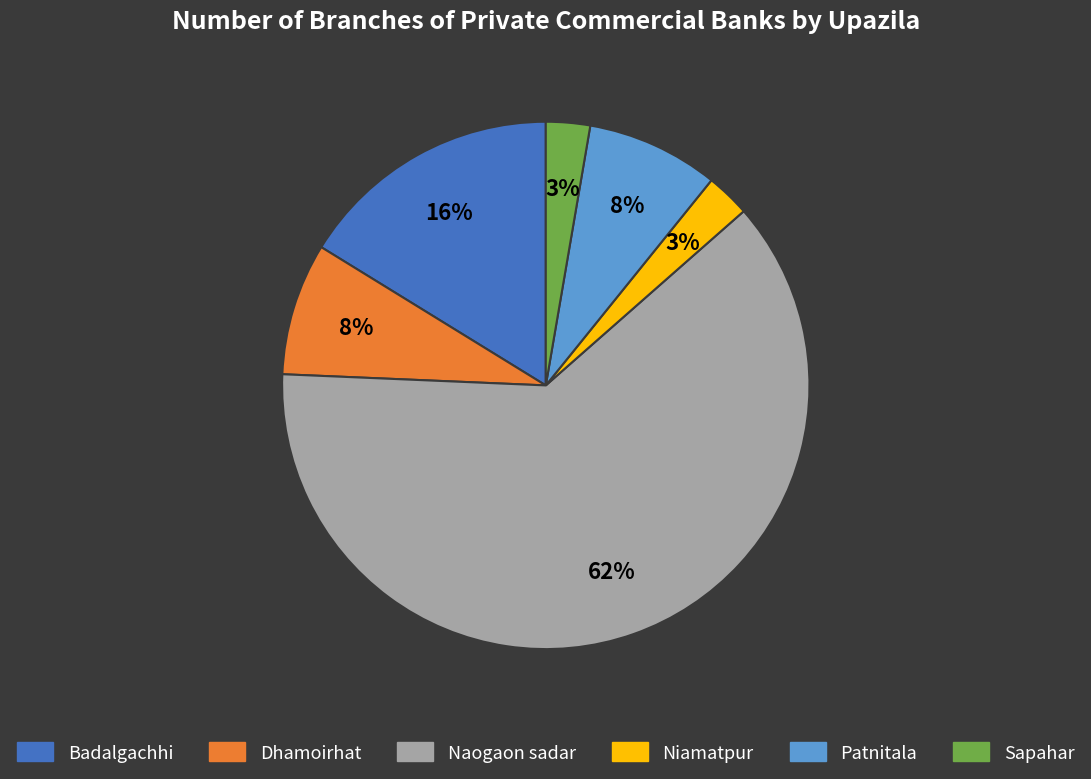

Is there any slice that represents more than half of the pie?

Yes